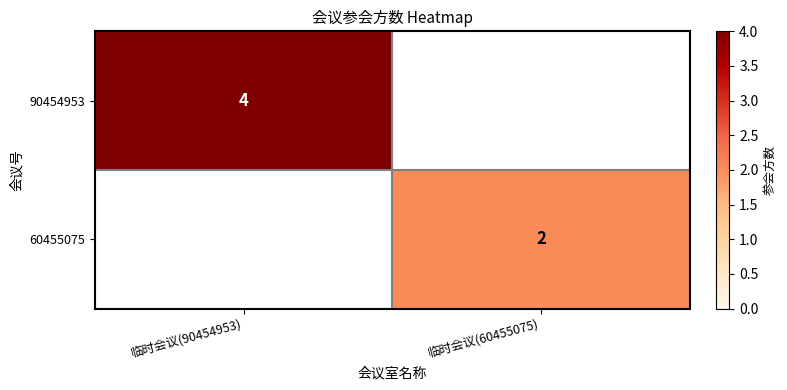

Is it true that 60455075 equals 1 at 临时会议(60455075)?

False